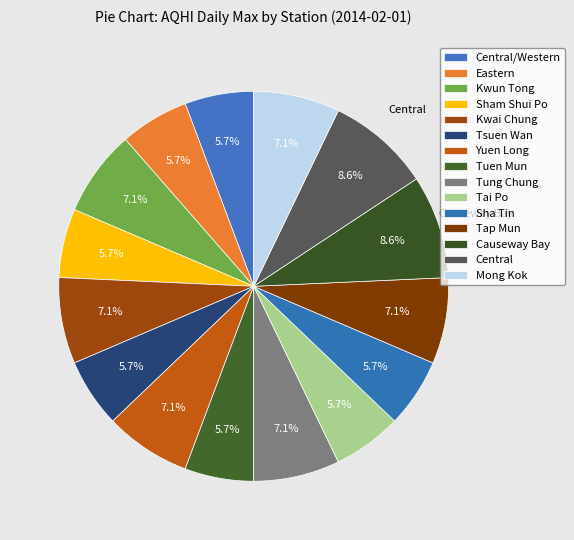

How many slices are in this pie chart?

15